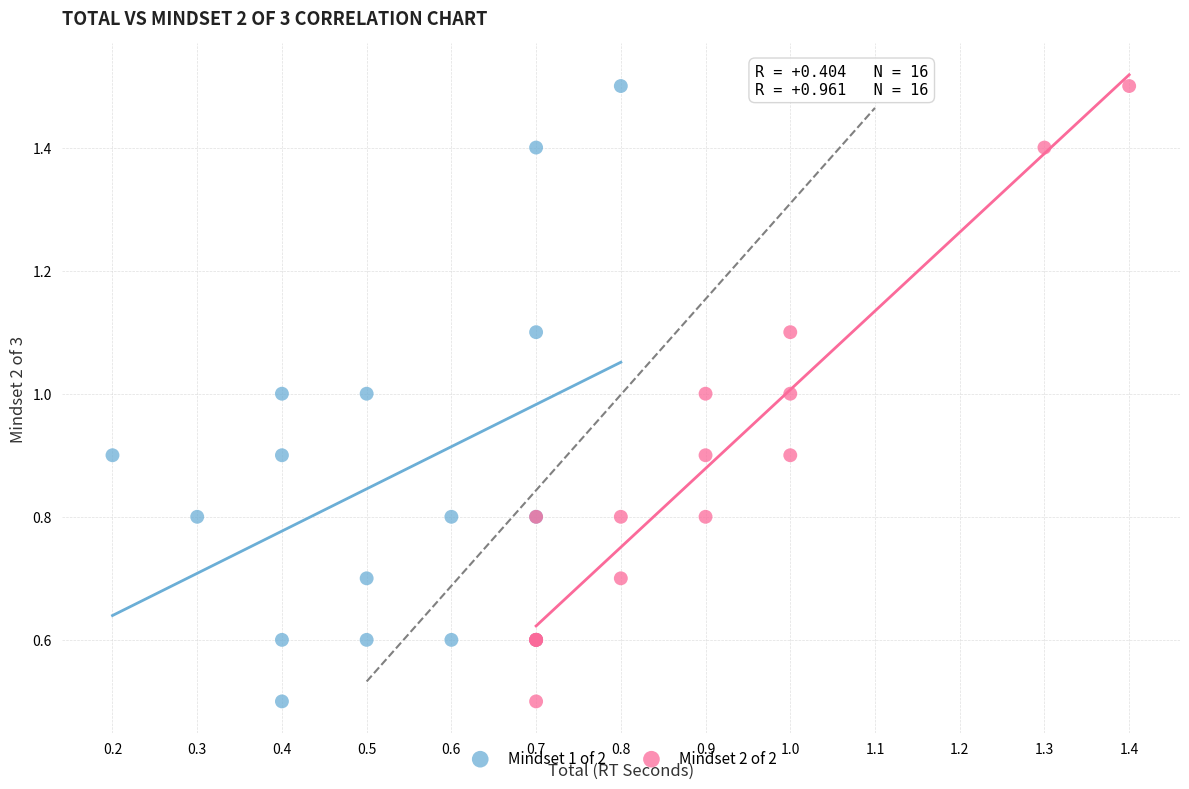

What are all the series names shown in the legend?

Mindset 1 of 2, Mindset 2 of 2